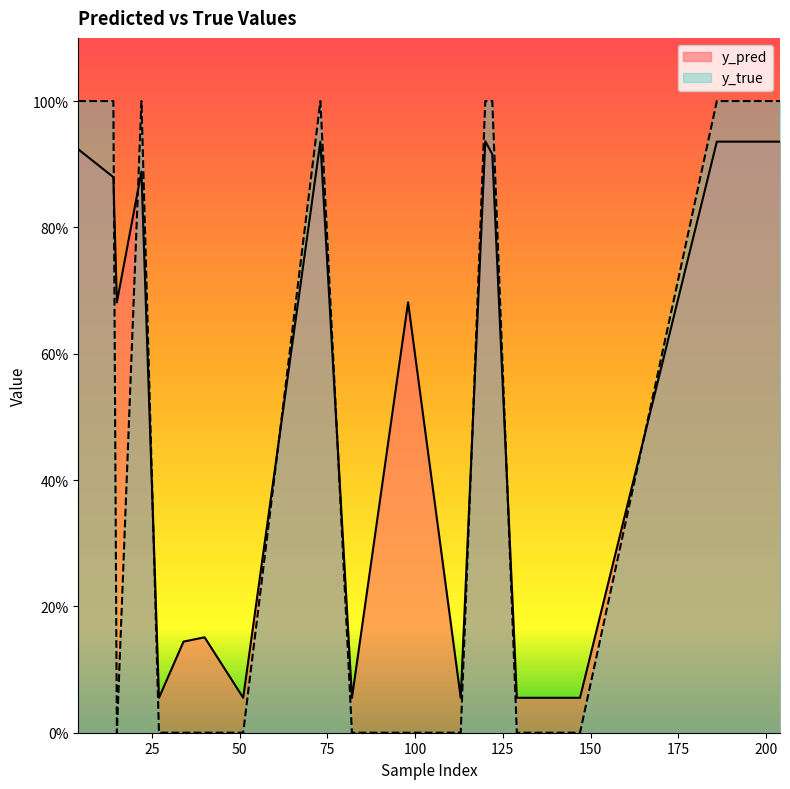

Is it true that y_pred equals 0.1 at 82?

True